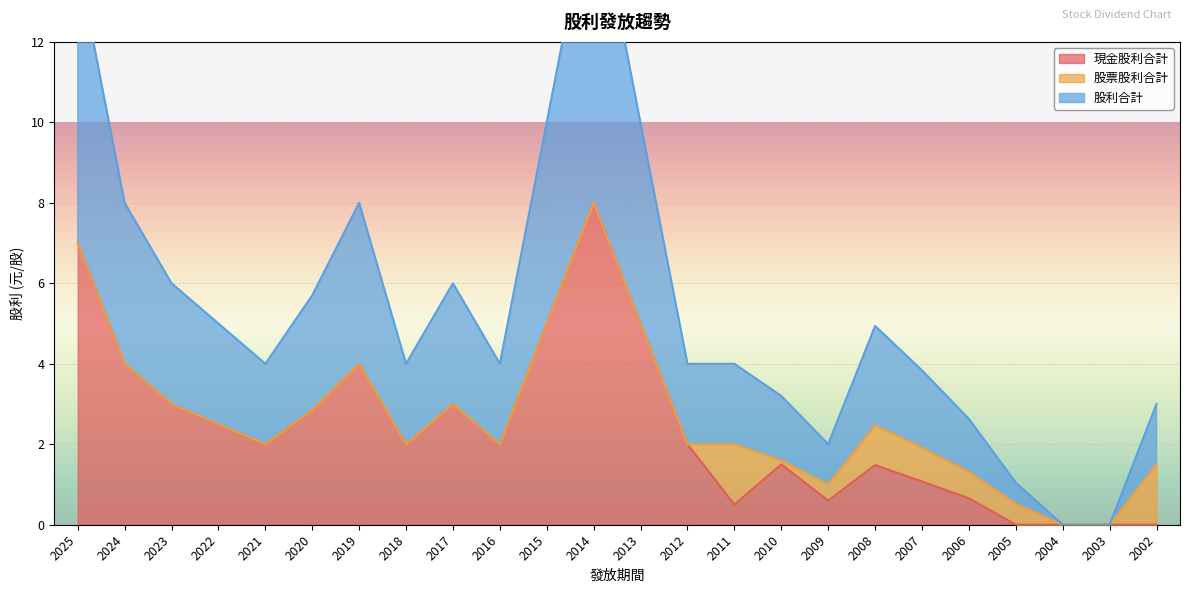

The 現金股利合計 series shows 1.1 at 2007. True or false?

True